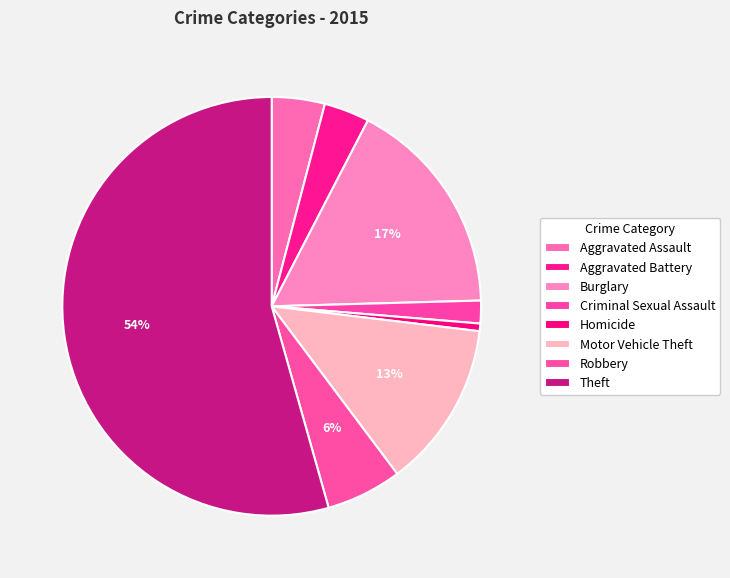

Is it true that Theft is 54% of the pie?

True